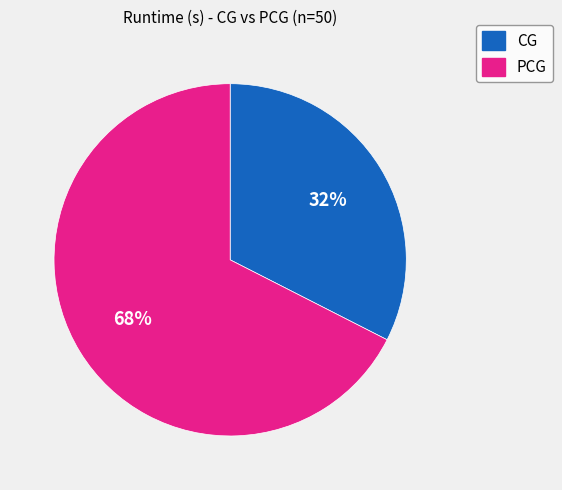

To the nearest percent, what is the combined percentage of PCG and CG?

100%